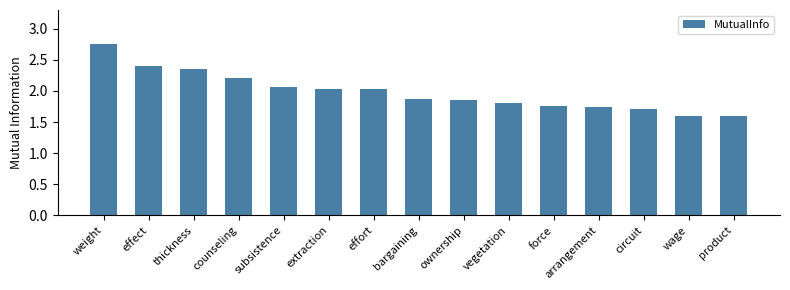

Are the bars grouped side by side (vs. stacked)?

No